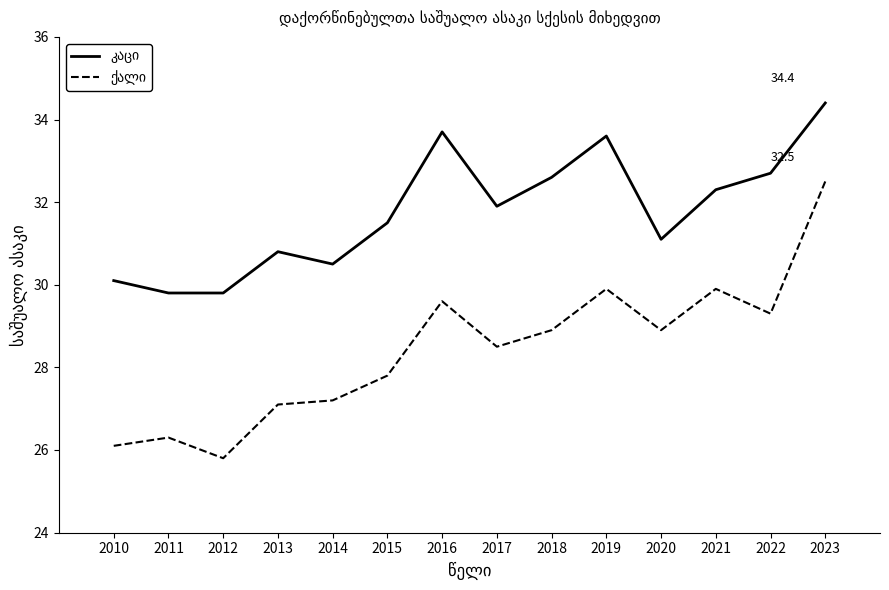

What is the difference between the highest and lowest values at 2012?

4.0